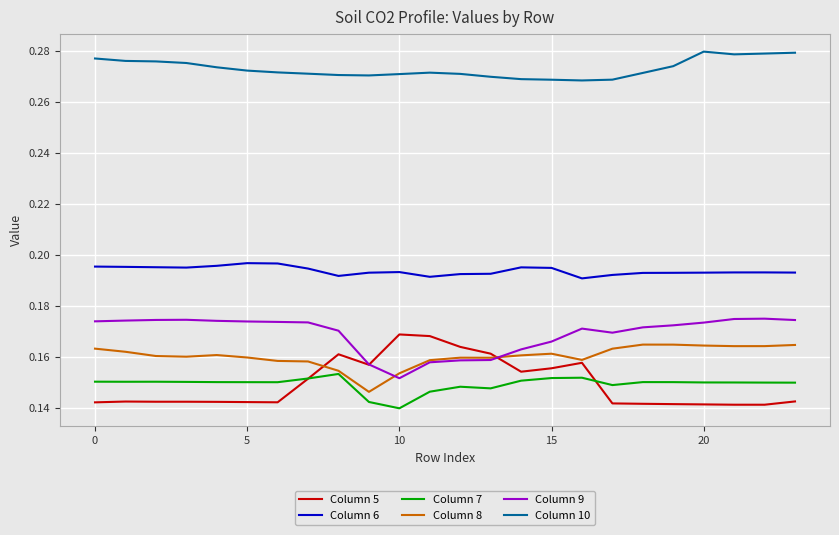

True or false: Column 6 has more than 1 interior local peaks.

True